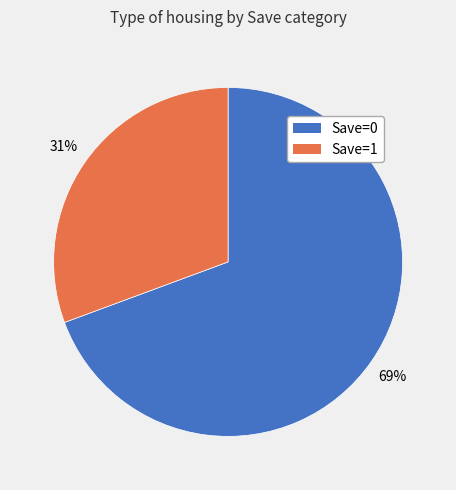

To the nearest percent, what is the average slice percentage?

50%